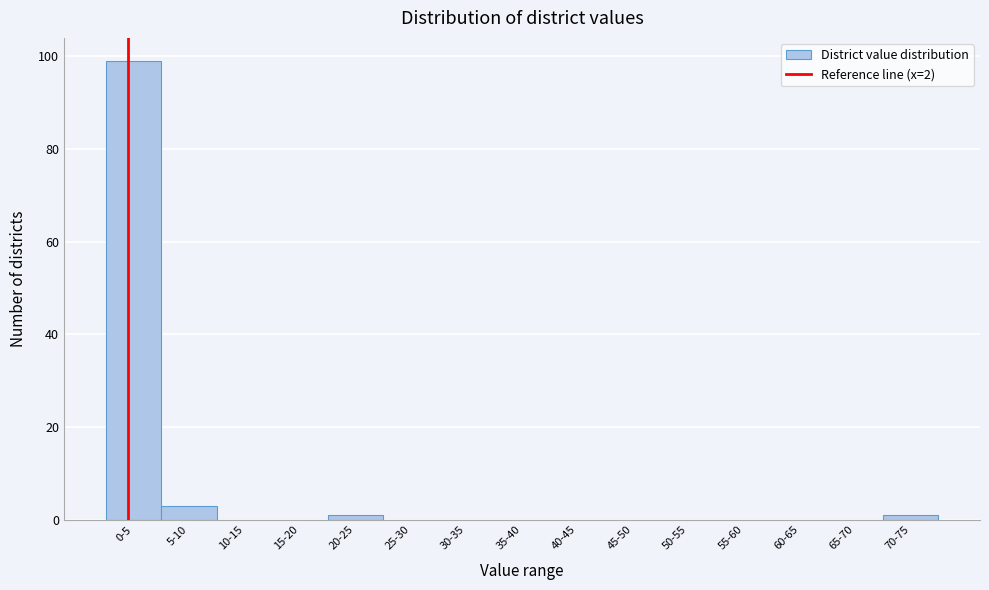

Reading right to left, list all the values displayed in this chart.

70-75=1	65-70=0	60-65=0	55-60=0	50-55=0	45-50=0	40-45=0	35-40=0	30-35=0	25-30=0	20-25=1	15-20=0	10-15=0	5-10=3	0-5=99